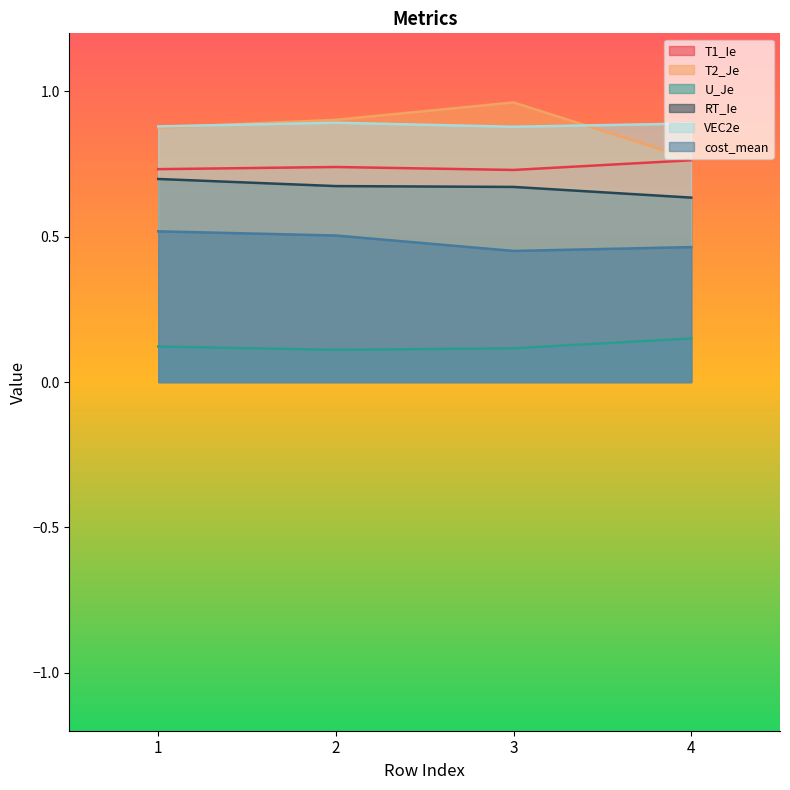

What value does the U_Je series have at 3?

0.1